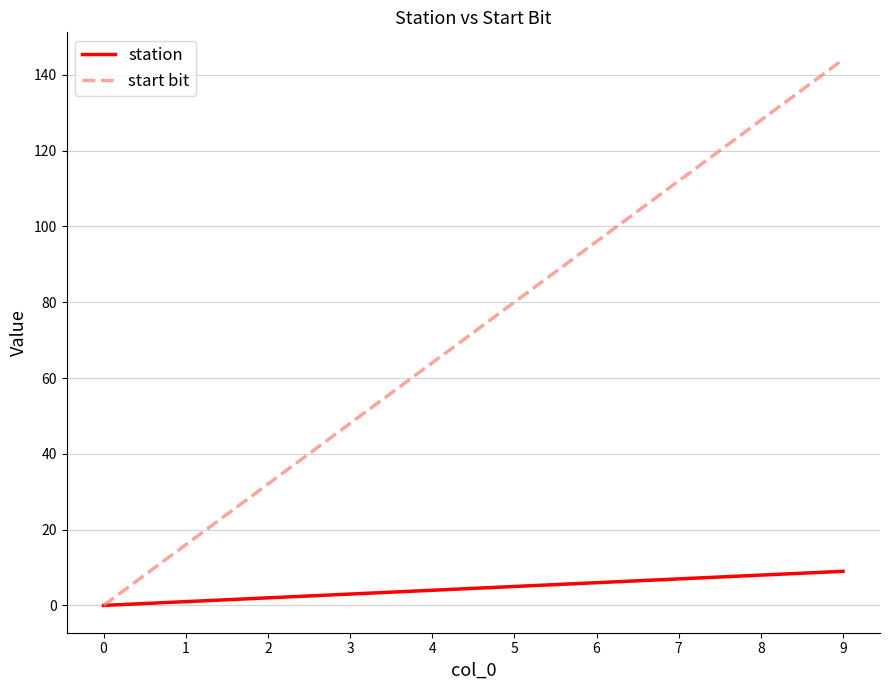

How many lines are shown in the chart?

2